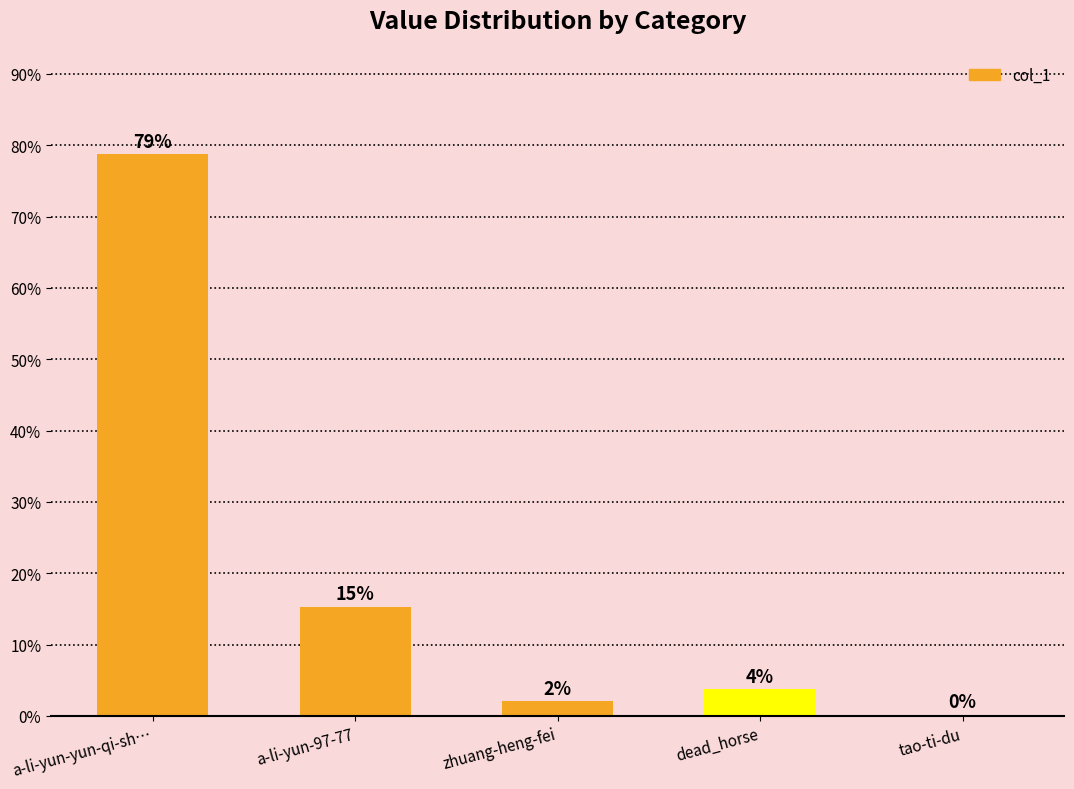

Are the bars horizontal?

No